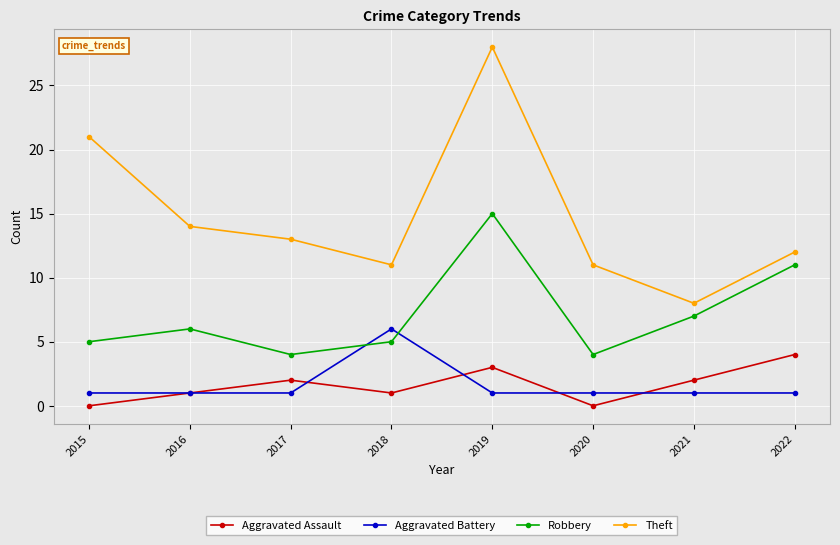

Where is the first local minimum for Aggravated Assault?

2018